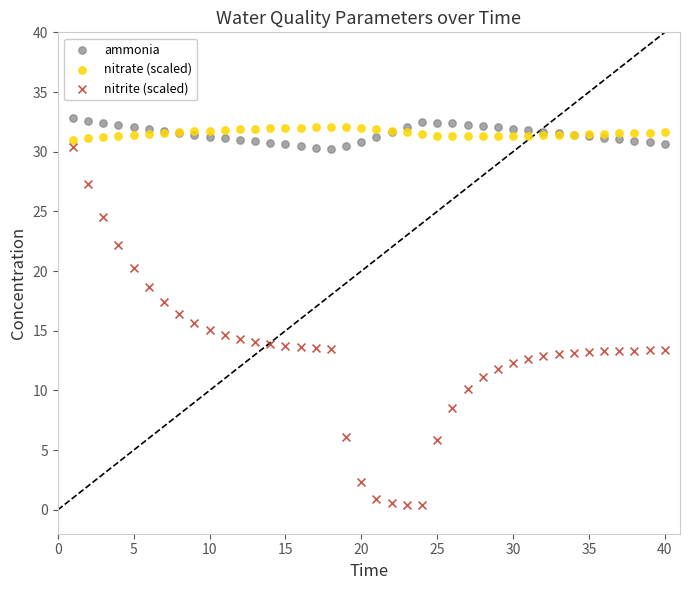

What are all the series names shown in the legend?

ammonia, nitrate (scaled), nitrite (scaled)